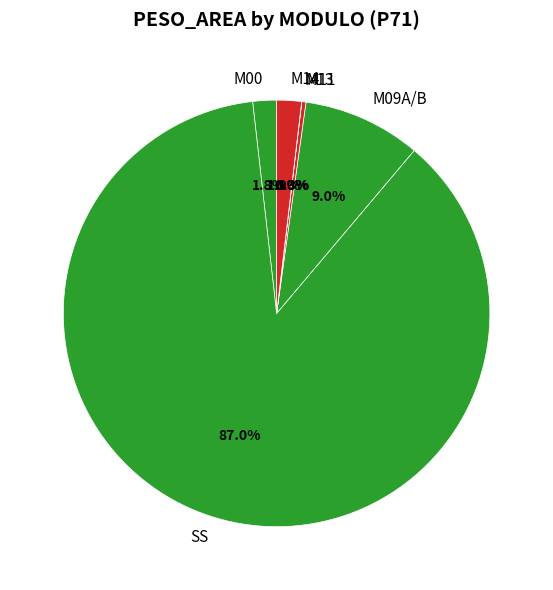

To the nearest percent, what portion does SS represent?

87%